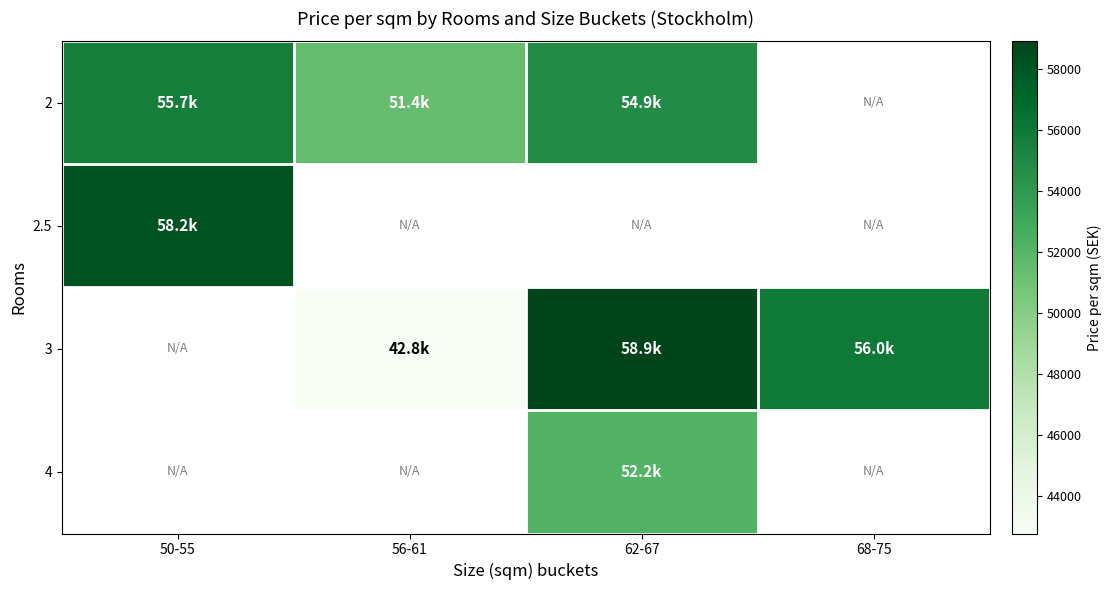

What is the greatest value displayed?

58917.2